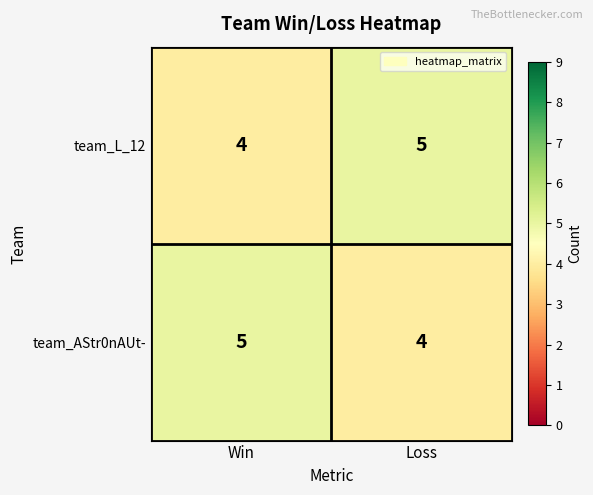

What is the total value across all series at Win?

9